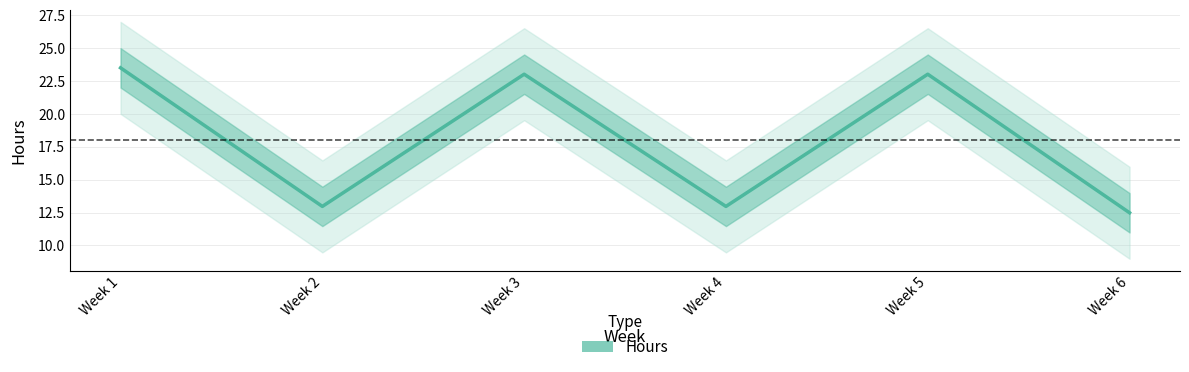

Rank the categories by value from highest to lowest.

Week 1, Week 3, Week 5, Week 2, Week 4, Week 6